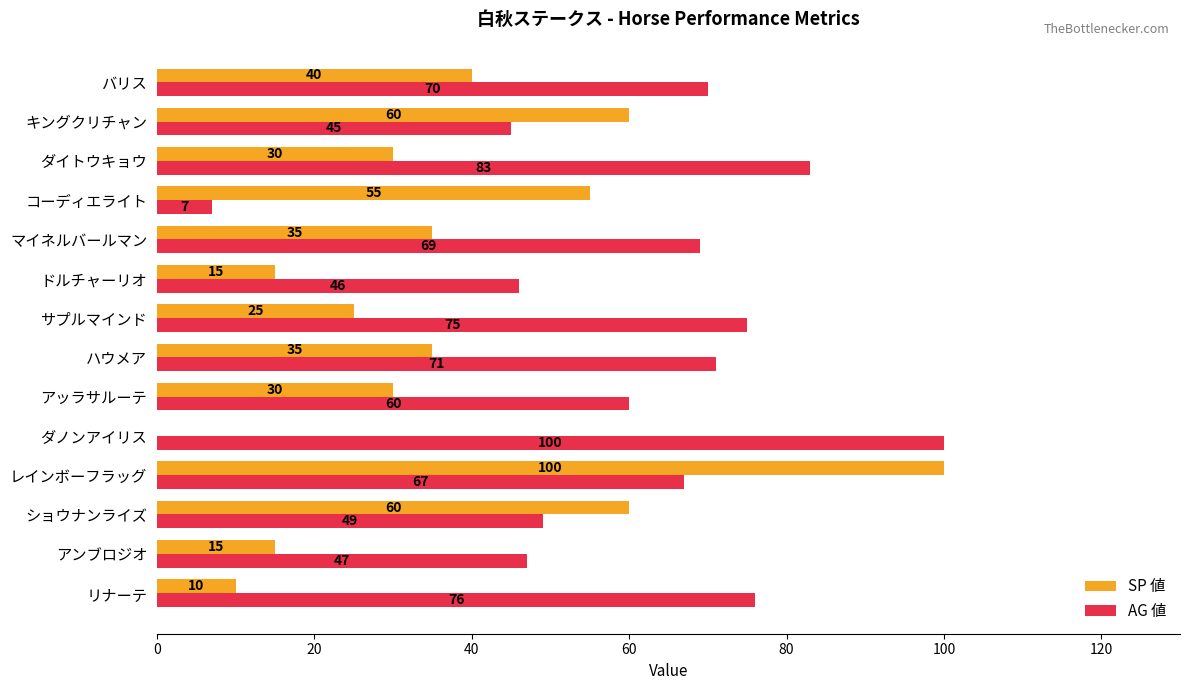

How many positive values does the SP 値 series have?

13